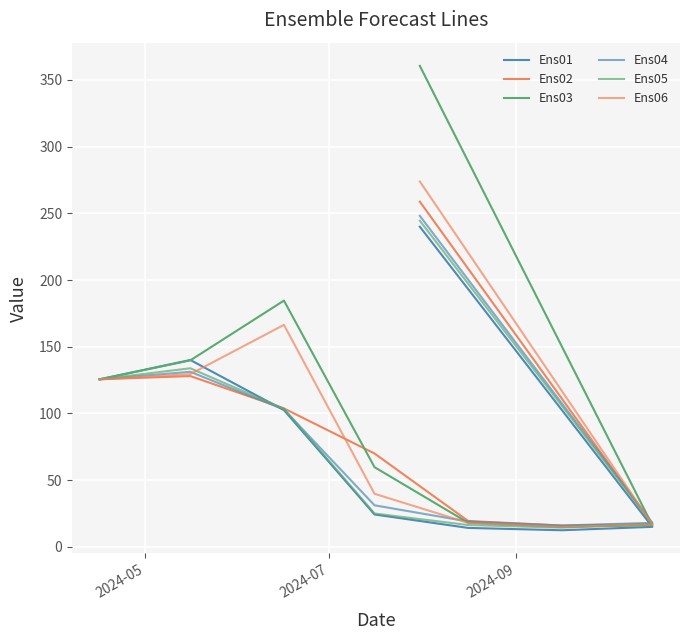

In Ens04, how many points are lower than both neighbors (excluding endpoints)?

1